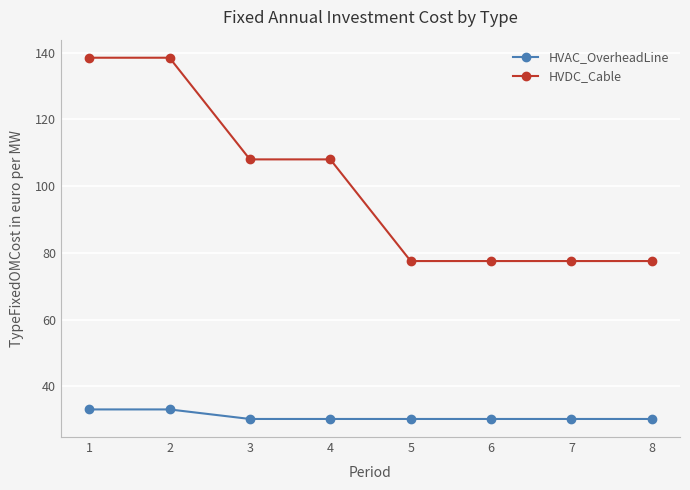

Which series has the largest range (max minus min)?

HVDC_Cable